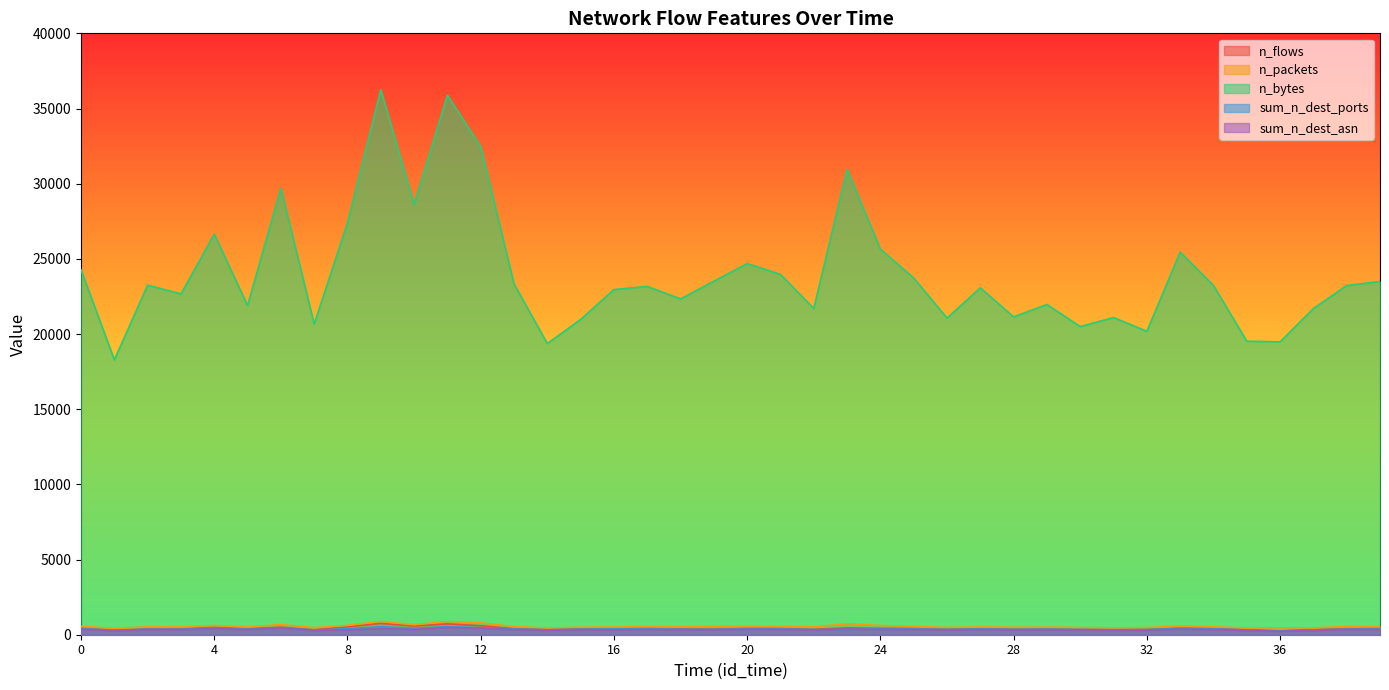

What is the difference between the maximum and minimum values in the sum_n_dest_ports series?

294